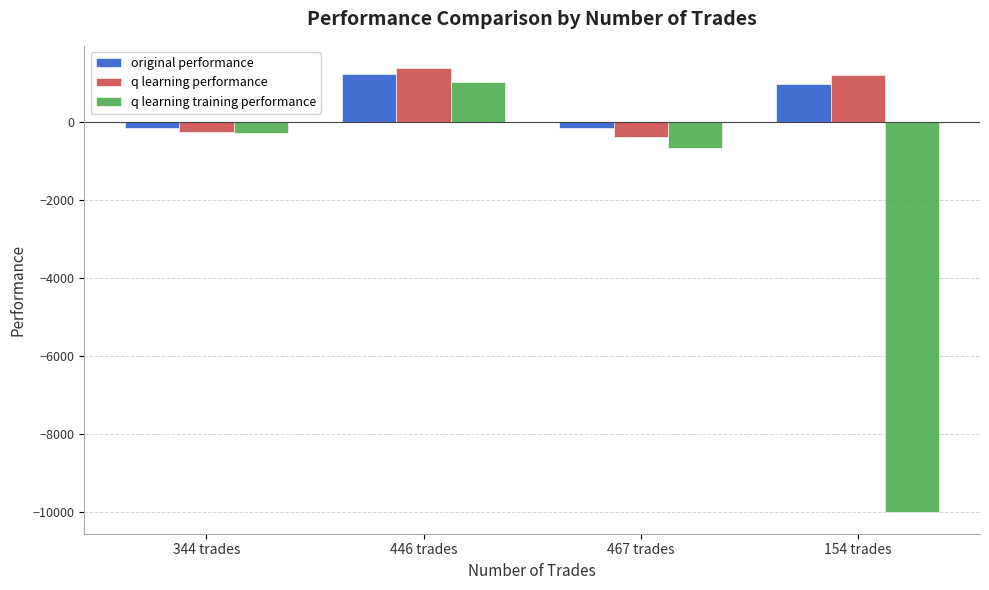

Rank the series by their maximum value, from lowest to highest.

q learning training performance, original performance, q learning performance